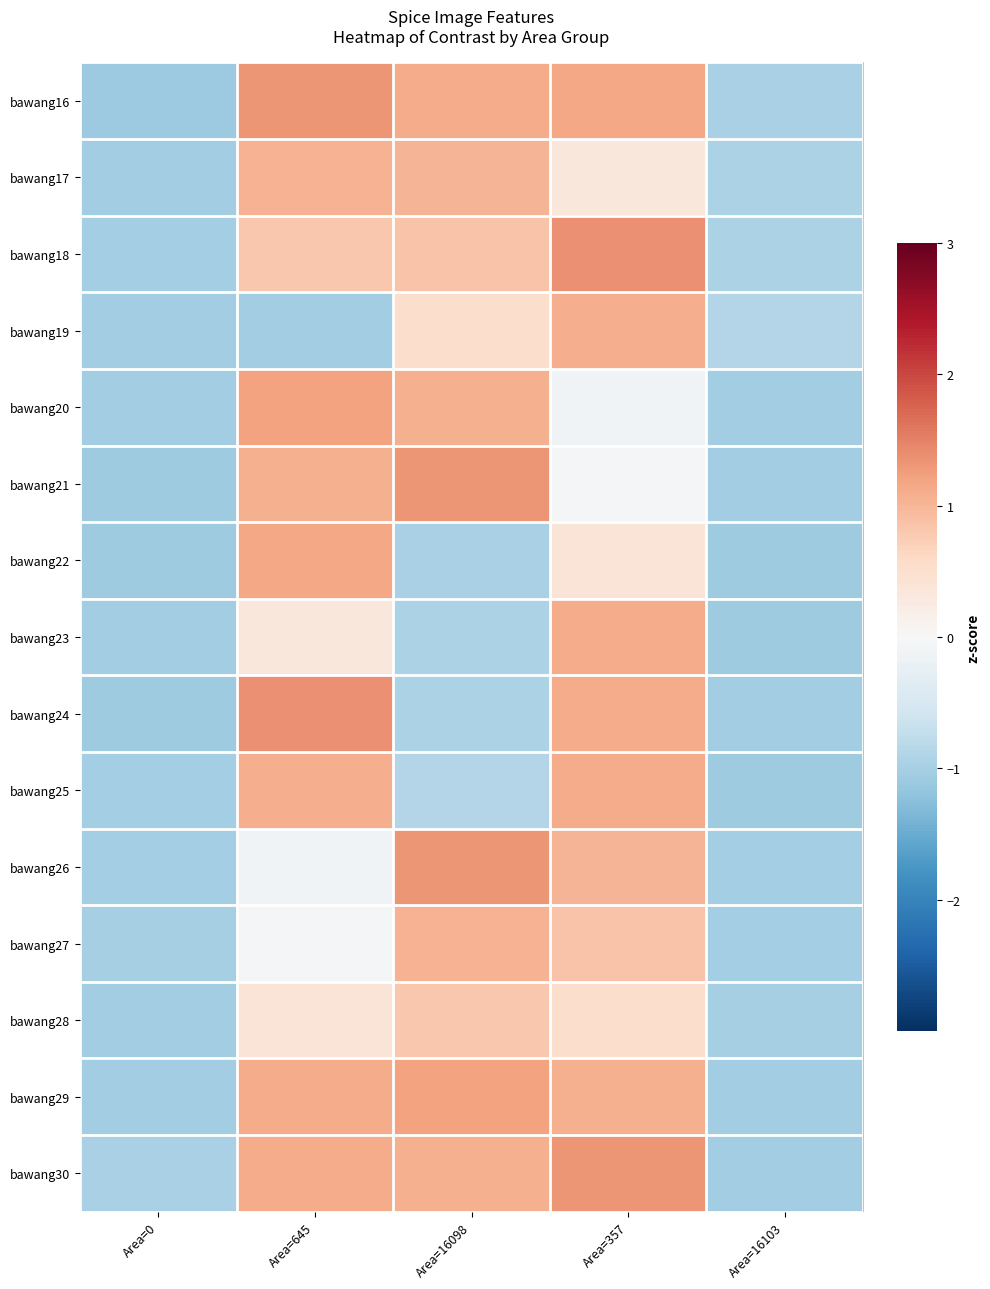

Reading left to right, transcribe all the data shown in this chart.

bawang16: Area=0=-1.1	Area=645=1.3	Area=16098=1.1	Area=357=1.2	Area=16103=-1.0
bawang17: Area=0=-1.0	Area=645=1.0	Area=16098=1.0	Area=357=0.3	Area=16103=-1.0
bawang18: Area=0=-1.0	Area=645=0.8	Area=16098=0.9	Area=357=1.4	Area=16103=-0.9
bawang19: Area=0=-1.0	Area=645=-1.0	Area=16098=0.5	Area=357=1.1	Area=16103=-0.9
bawang20: Area=0=-1.0	Area=645=1.2	Area=16098=1.1	Area=357=-0.1	Area=16103=-1.0
bawang21: Area=0=-1.1	Area=645=1.1	Area=16098=1.3	Area=357=-0.0	Area=16103=-1.0
bawang22: Area=0=-1.1	Area=645=1.2	Area=16098=-1.0	Area=357=0.4	Area=16103=-1.1
bawang23: Area=0=-1.0	Area=645=0.3	Area=16098=-1.0	Area=357=1.1	Area=16103=-1.1
bawang24: Area=0=-1.1	Area=645=1.4	Area=16098=-0.9	Area=357=1.1	Area=16103=-1.0
bawang25: Area=0=-1.0	Area=645=1.1	Area=16098=-0.9	Area=357=1.1	Area=16103=-1.1
bawang26: Area=0=-1.0	Area=645=-0.1	Area=16098=1.3	Area=357=1.0	Area=16103=-1.0
bawang27: Area=0=-1.0	Area=645=-0.0	Area=16098=1.0	Area=357=0.9	Area=16103=-1.0
bawang28: Area=0=-1.1	Area=645=0.4	Area=16098=0.8	Area=357=0.5	Area=16103=-1.0
bawang29: Area=0=-1.0	Area=645=1.1	Area=16098=1.2	Area=357=1.1	Area=16103=-1.1
bawang30: Area=0=-1.0	Area=645=1.1	Area=16098=1.1	Area=357=1.3	Area=16103=-1.0